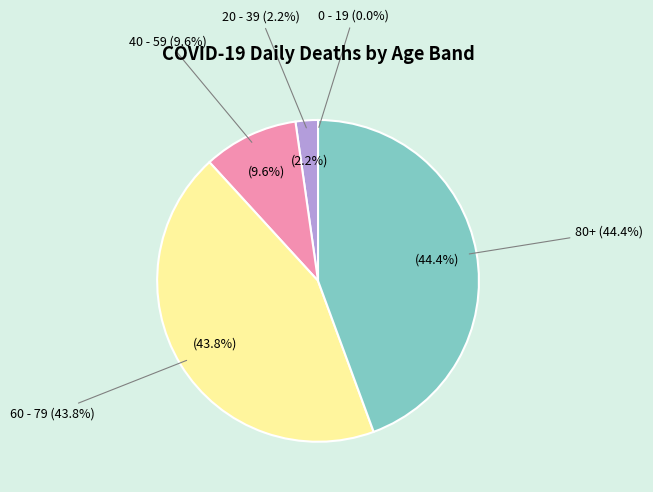

How many slices are in this pie chart?

5